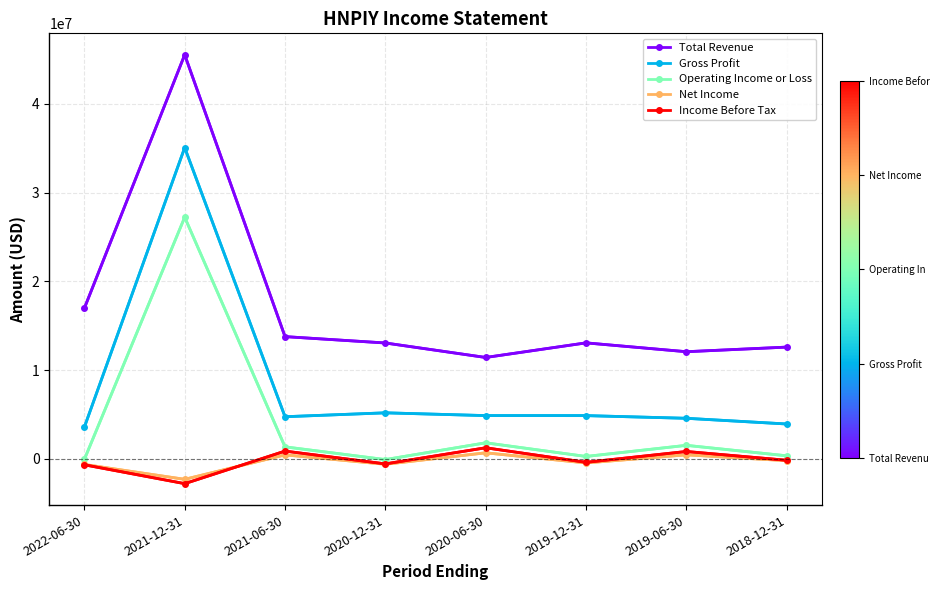

True or false: Income Before Tax has more than 2 interior local peaks.

True